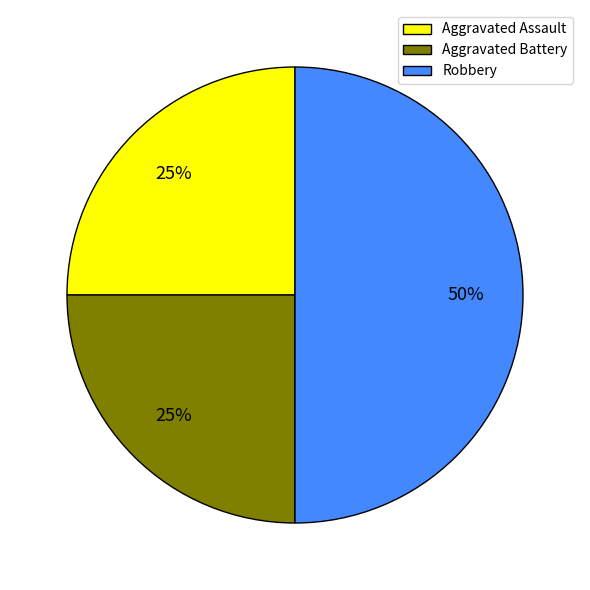

What percentage is the Aggravated Battery slice, to the nearest percent?

25%